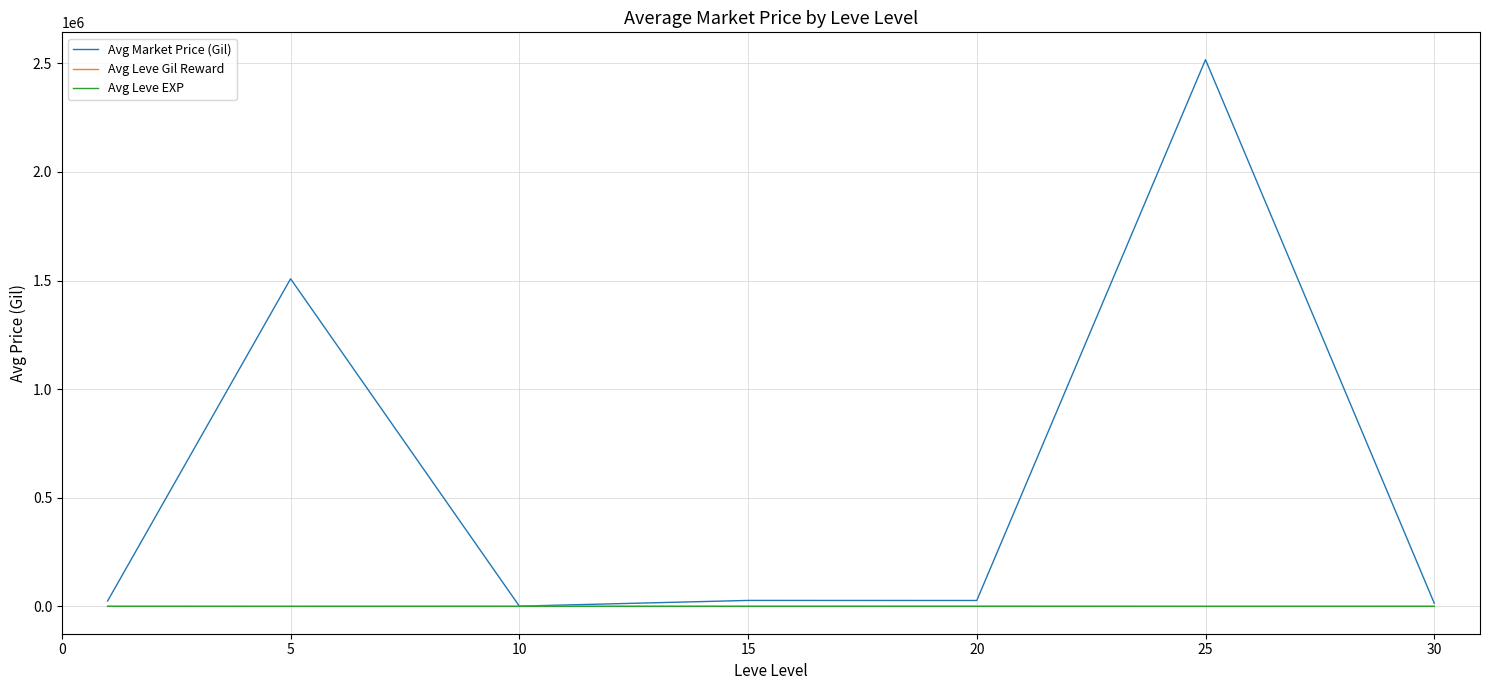

Which series has the largest total across all categories?

Avg Market Price (Gil)